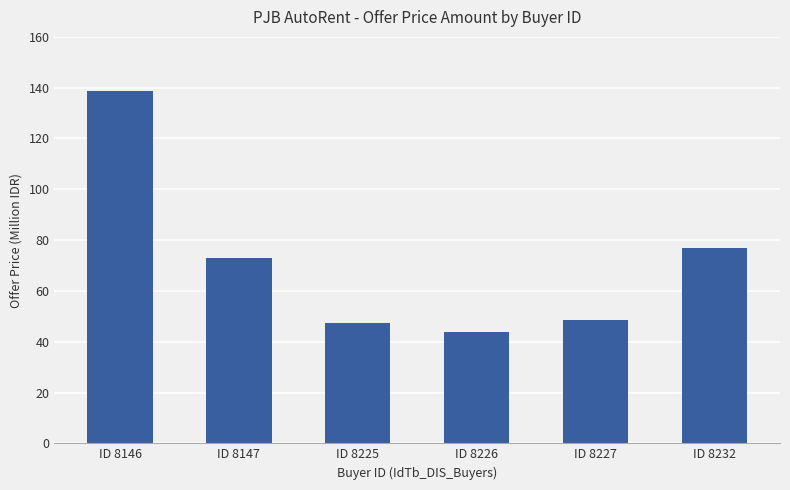

Are the bars horizontal?

No